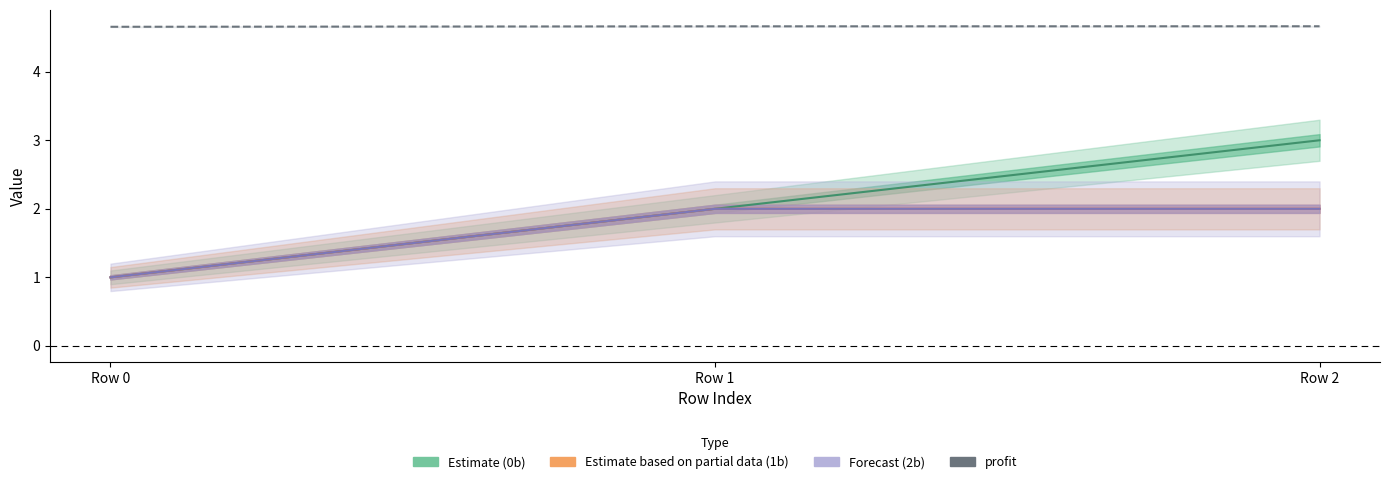

What is the sum of the profit values at Row 2 and Row 1?

9.3